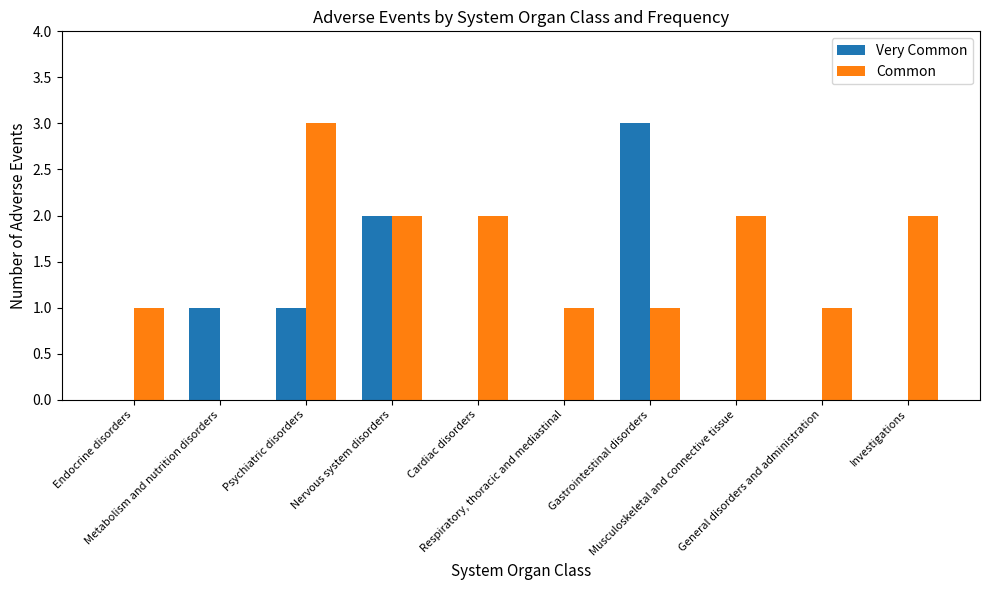

Is it true that Common equals 1 at Respiratory, thoracic and mediastinal?

True